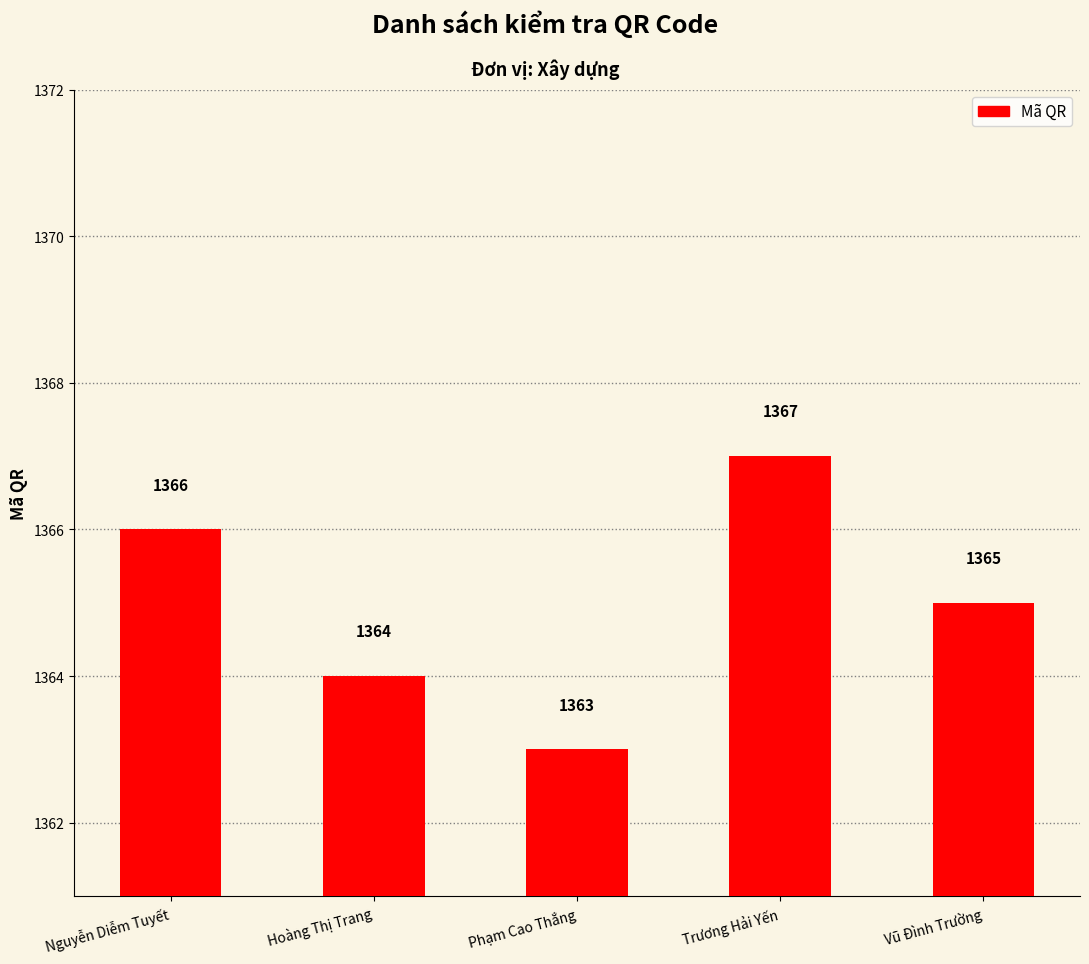

What is the sum of all values?

6825